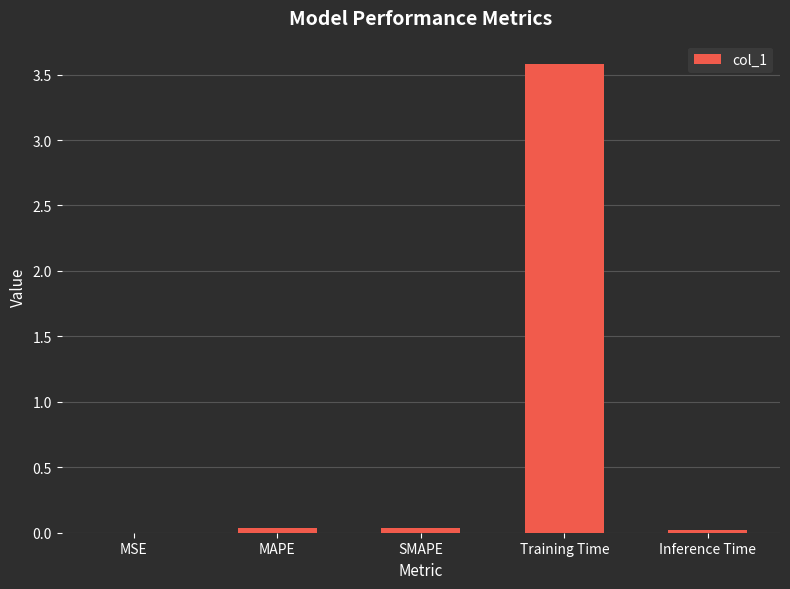

Count the number of data series in this chart.

1